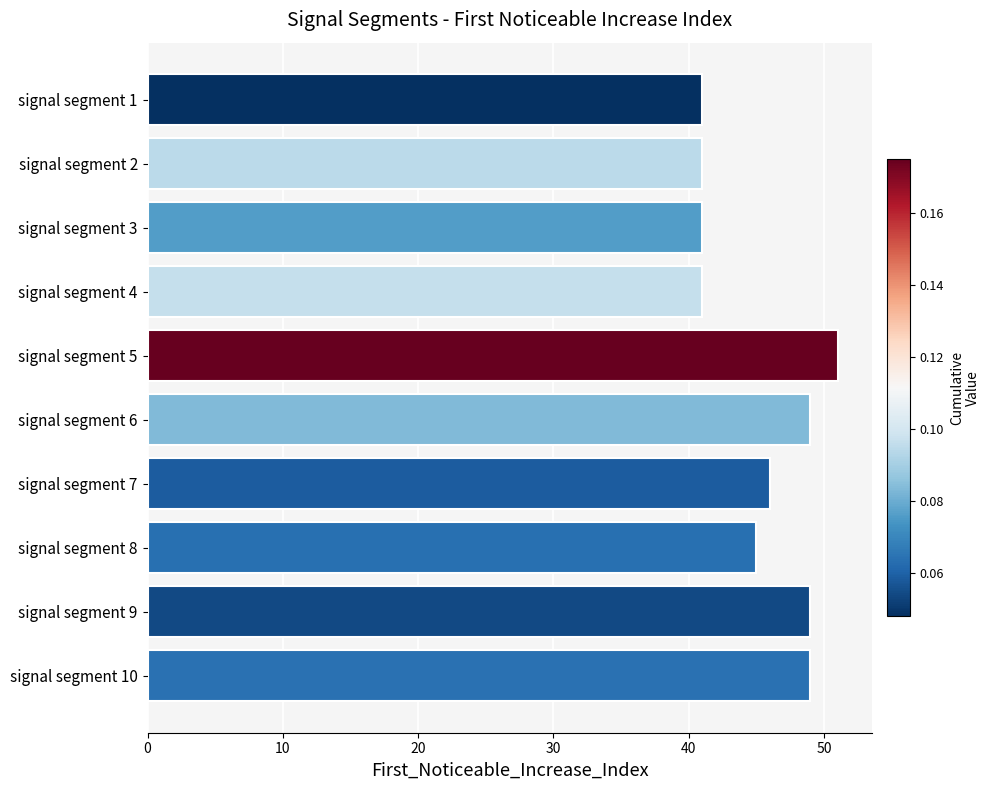

Approximately how many times larger is the value at signal segment 2 compared to signal segment 8?

0.9